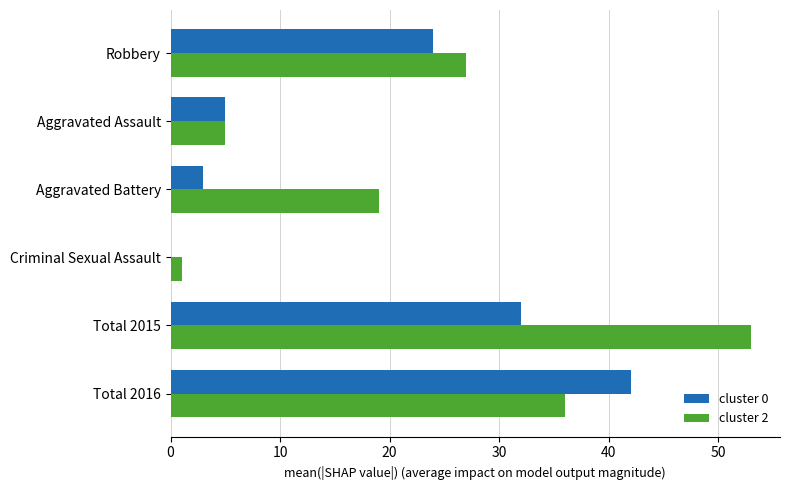

Which series has the largest total across all categories?

cluster 2